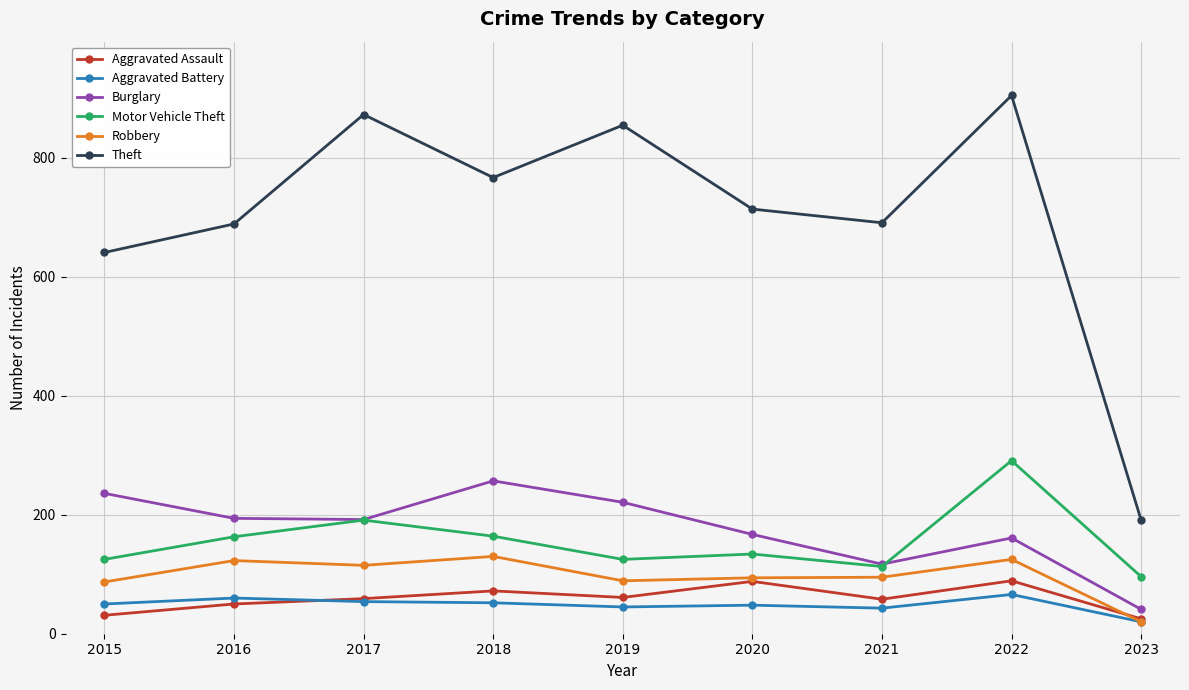

At which label does Aggravated Battery reach its minimum?

2023